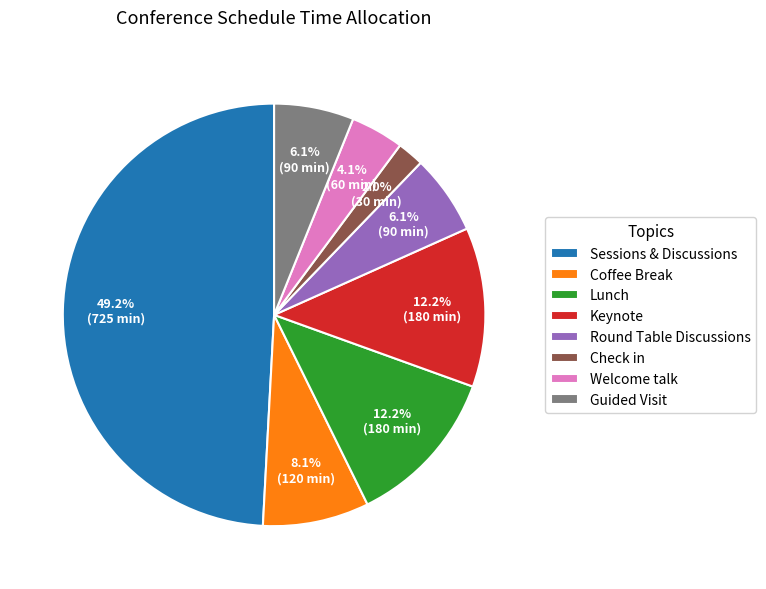

Which slice is the largest?

Sessions & Discussions